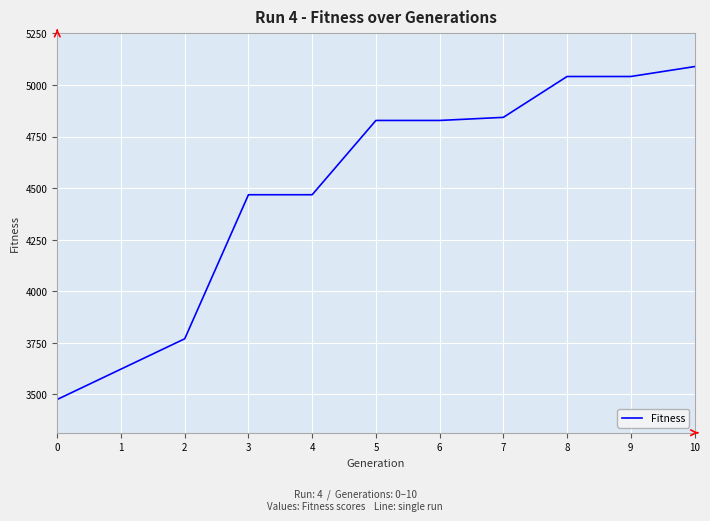

Is this an area chart (filled region under the line)?

No